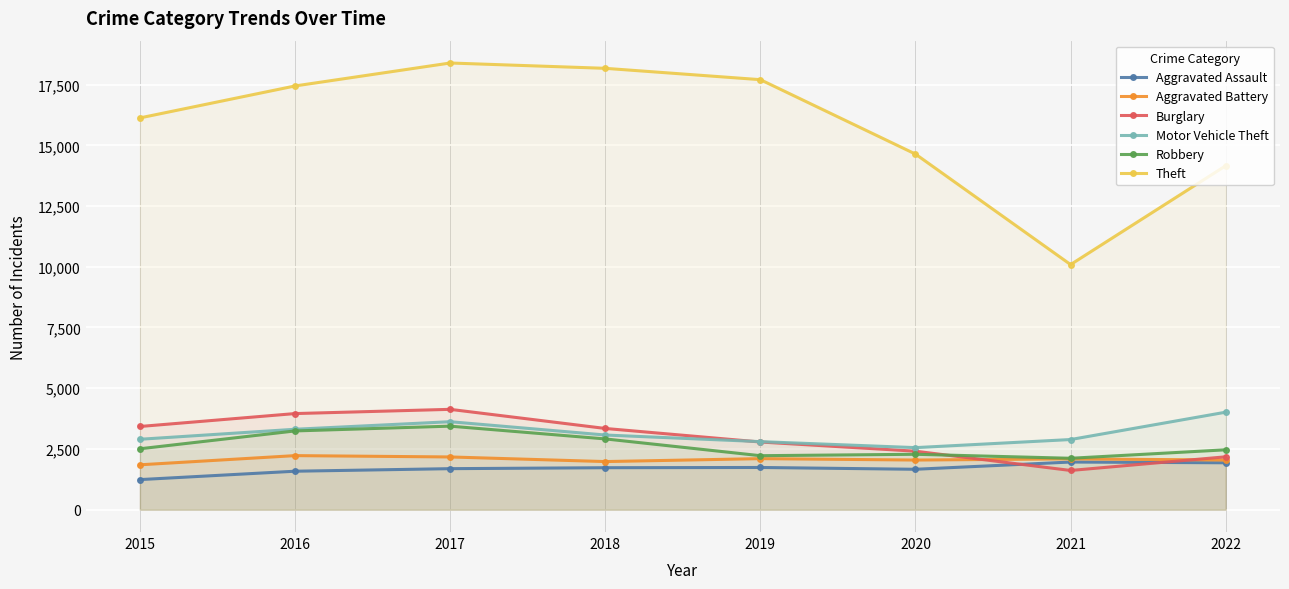

Count the number of data series in this chart.

6